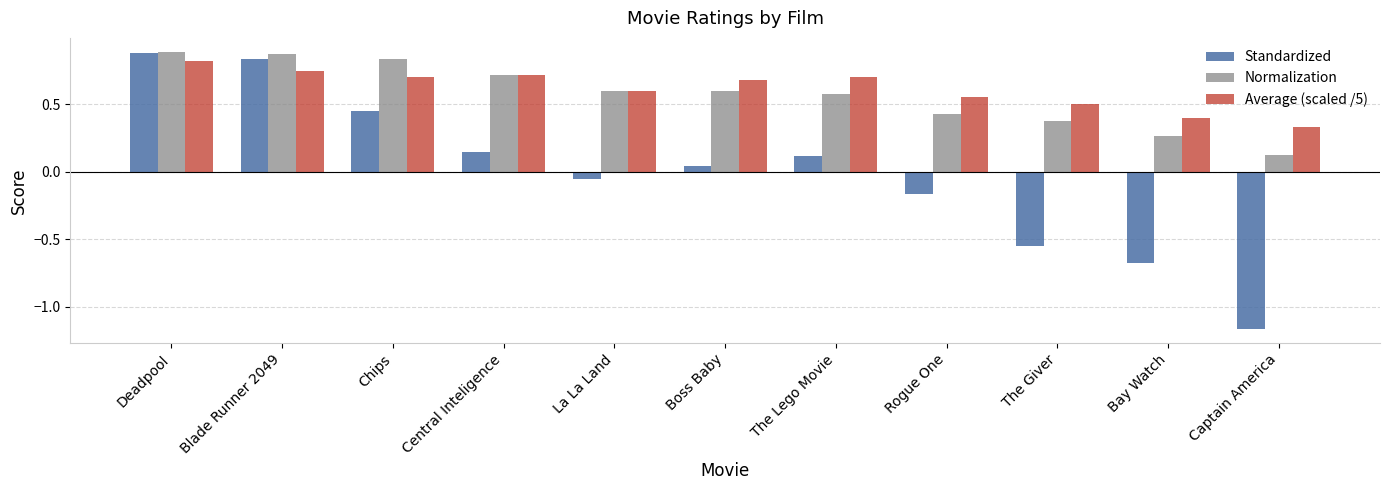

Which label corresponds to the smallest value in the chart?

Captain America